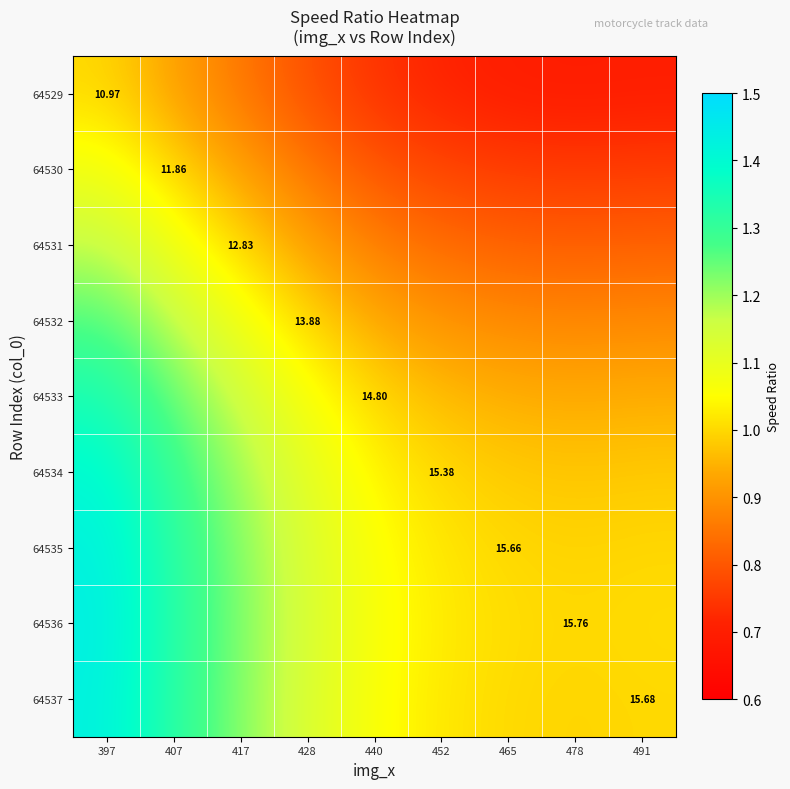

Which has a higher value, 397 or 452?

397